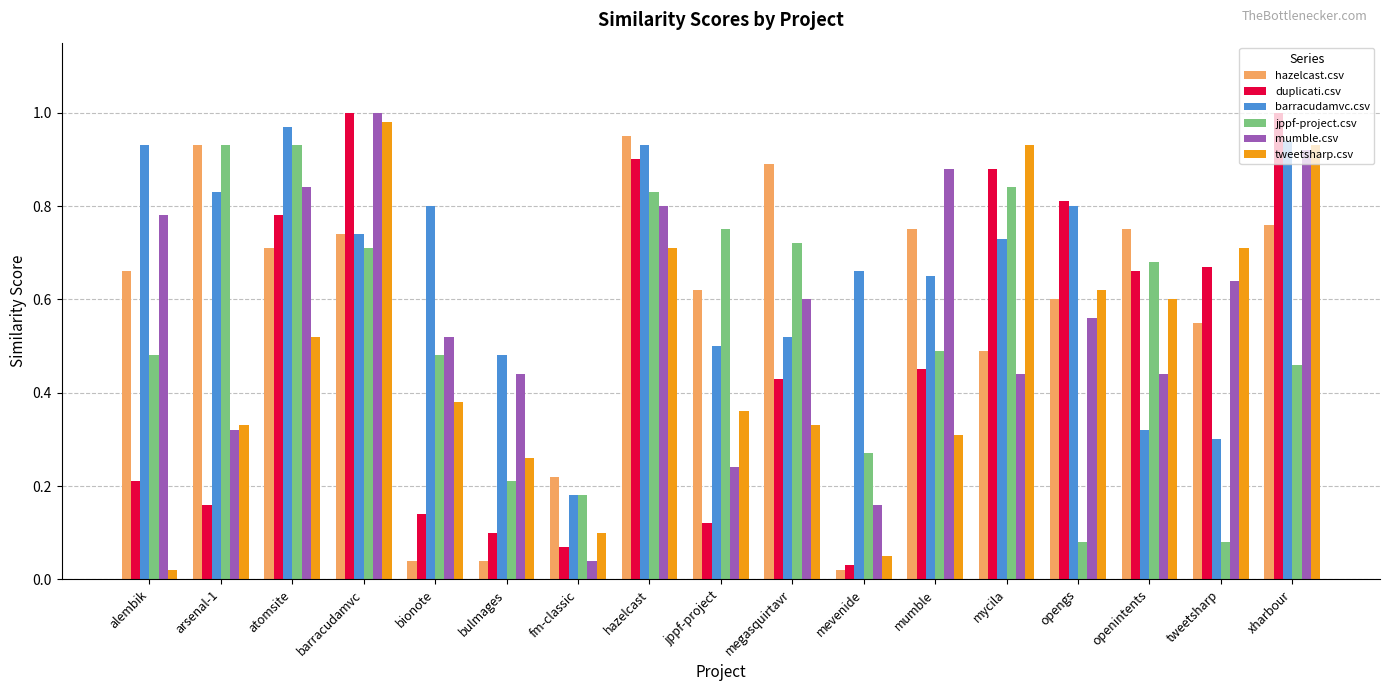

What position from the right is alembik?

17